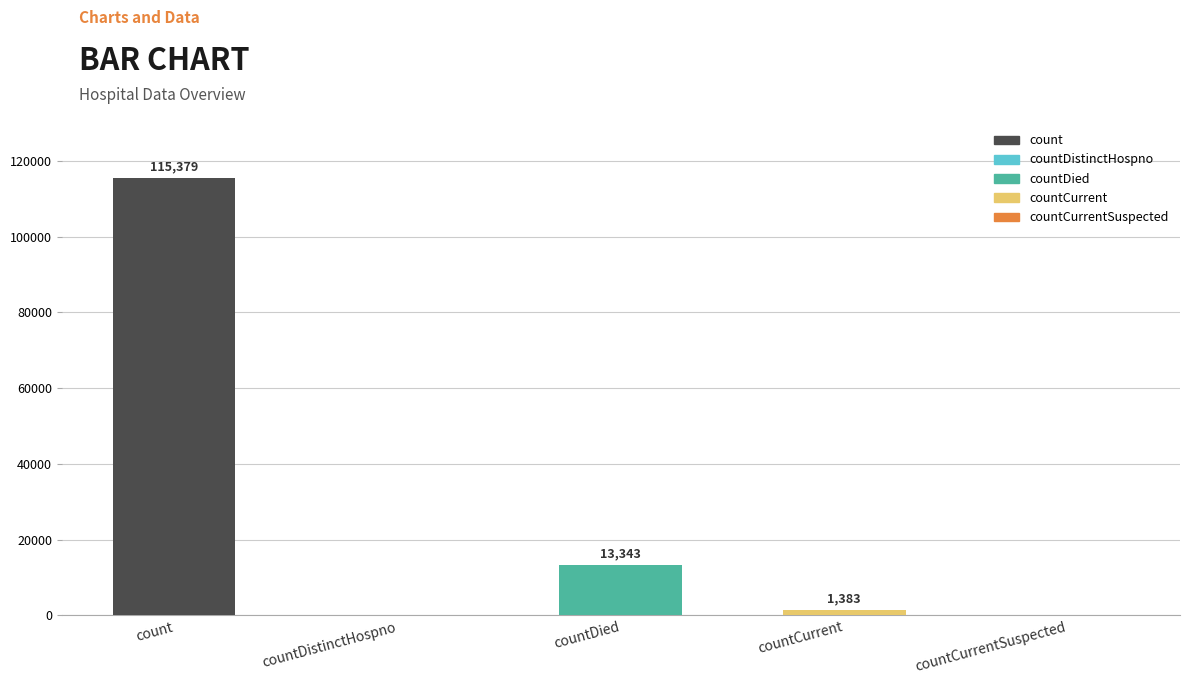

Which has a higher value, count or countDistinctHospno?

count